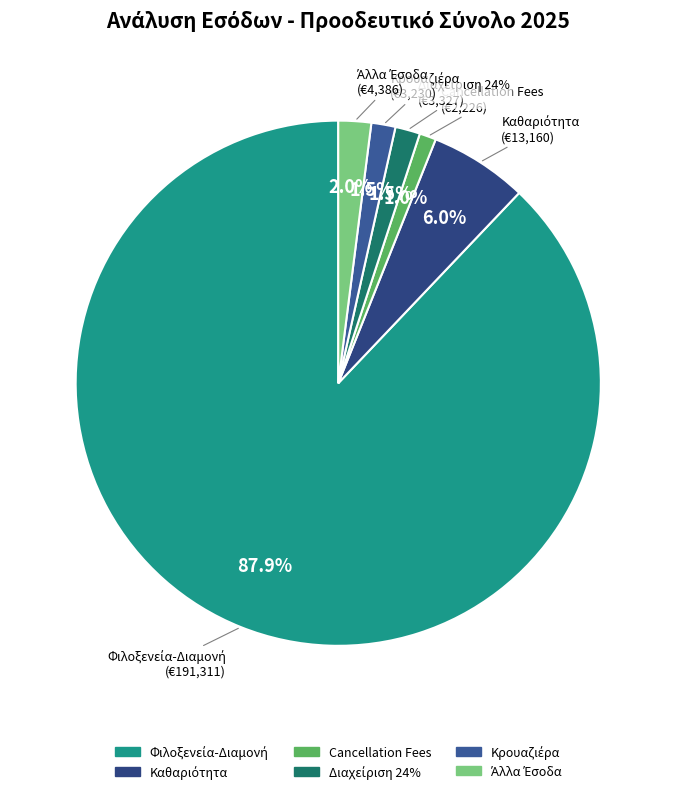

What is the ratio of the value at Πωλ.Κρουαζιέρας to the value at Cancellation Fees?

1.5